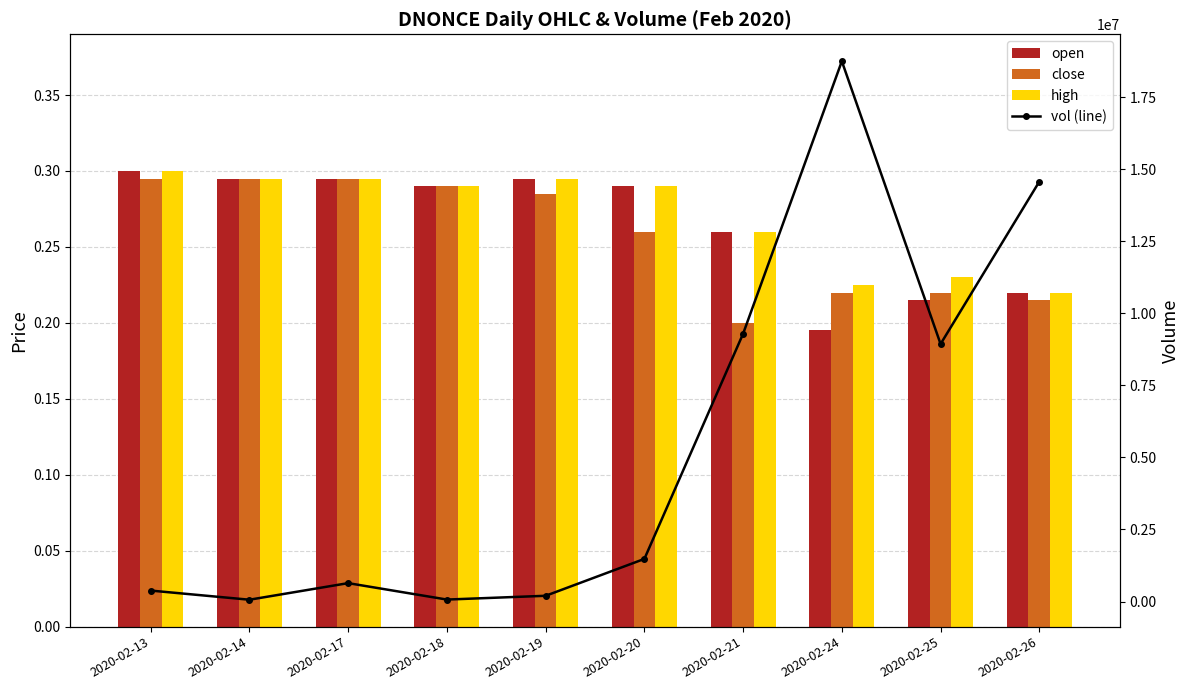

Is the value of close at 2020-02-14 greater than the value of open at 2020-02-14?

No